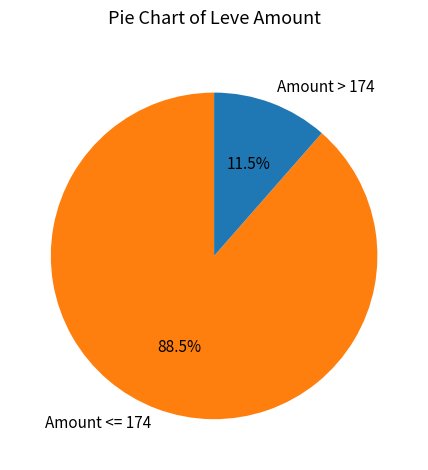

Rank the categories by value from highest to lowest.

Amount <= 174, Amount > 174